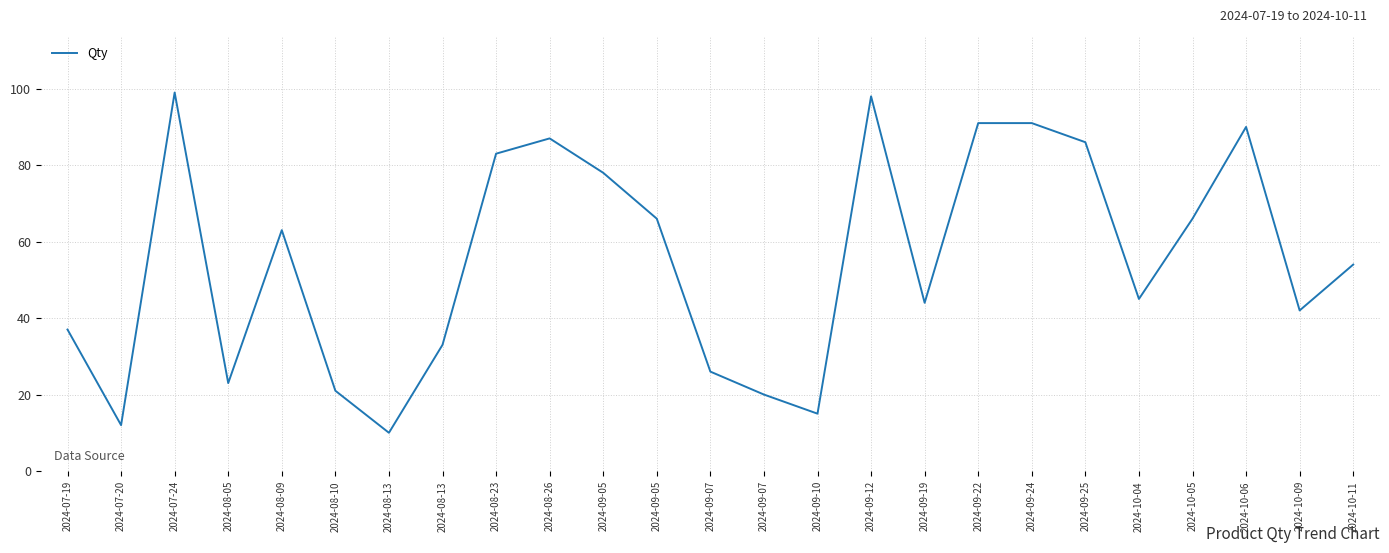

Is this an area chart (filled region under the line)?

No